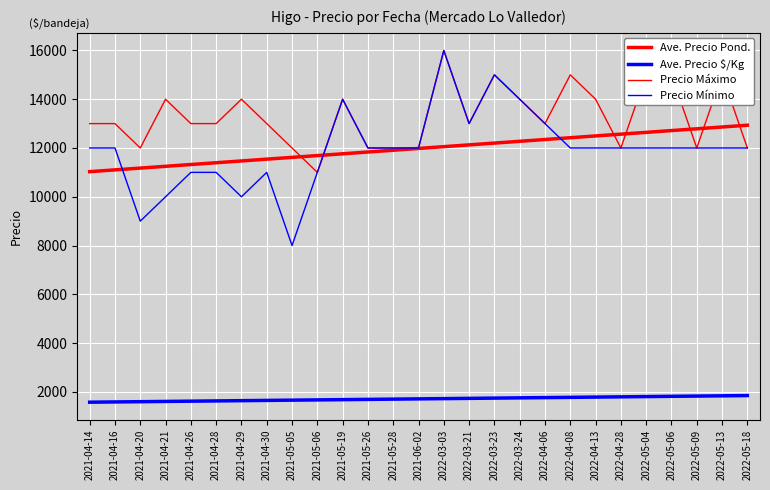

True or false: Precio Mínimo and Ave. Precio $/Kg intersect in this chart.

False